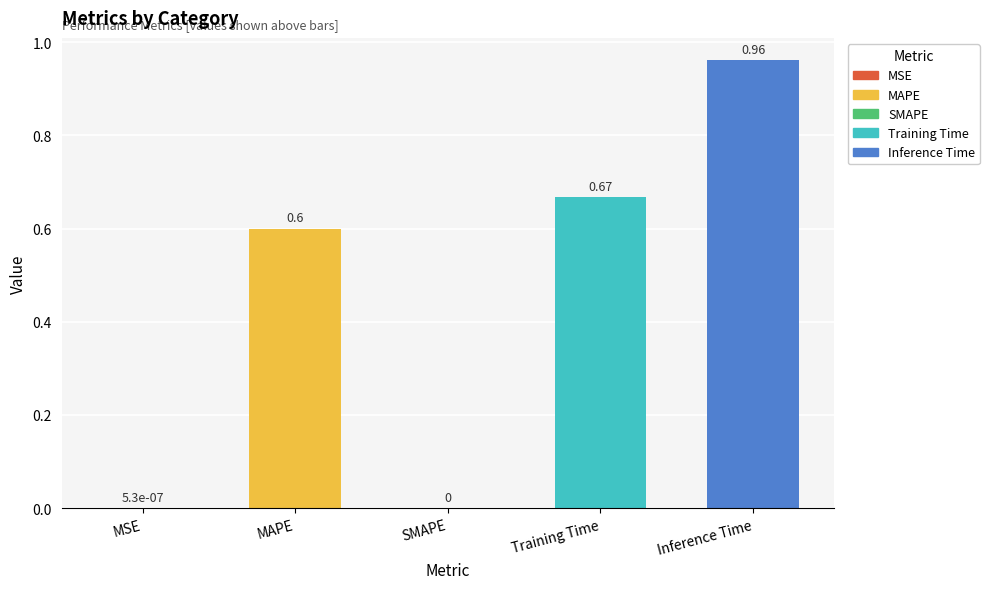

Is it true that the value at MSE is 0.0?

True